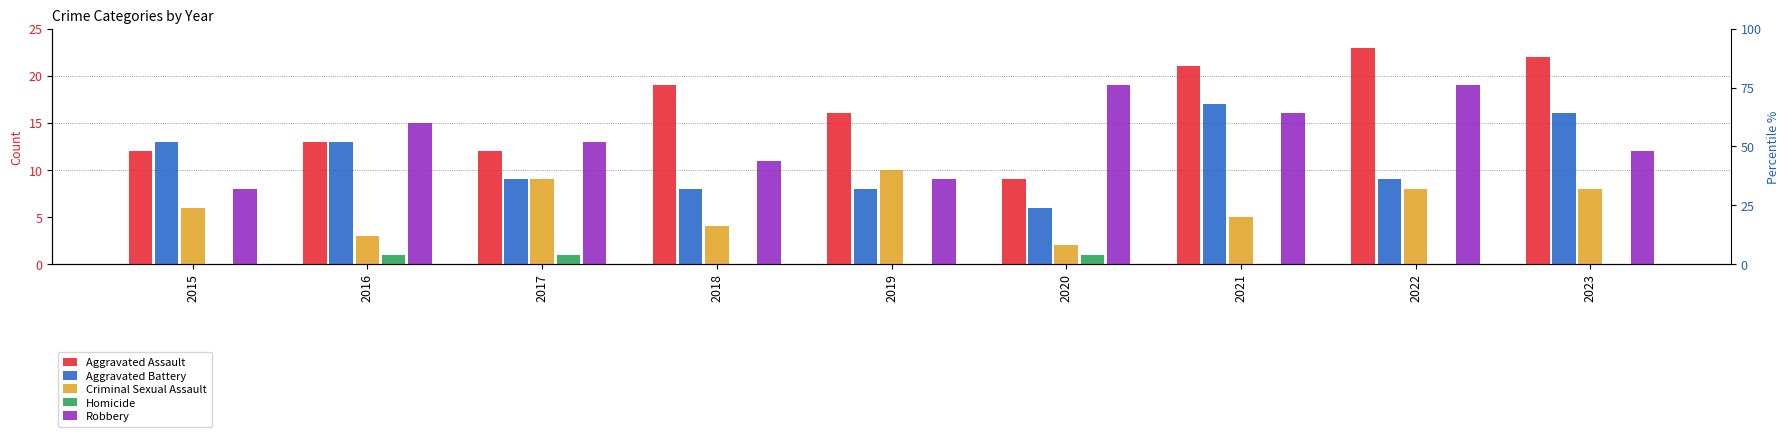

The value of Aggravated Battery at 2018 is 8. True or false?

True